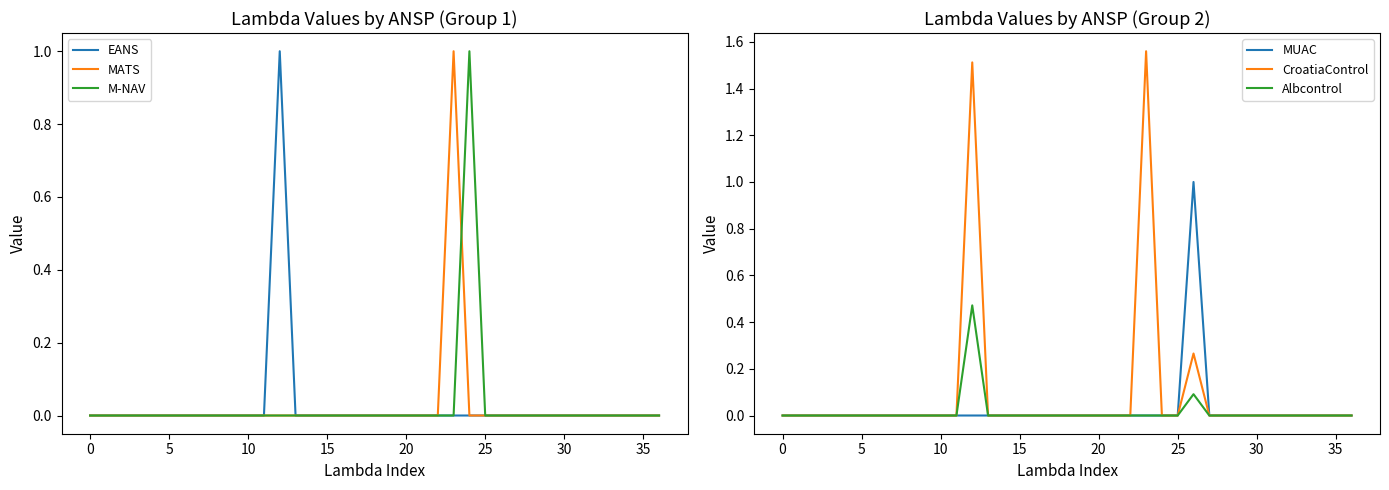

The EANS series shows -1 at 35. True or false?

False